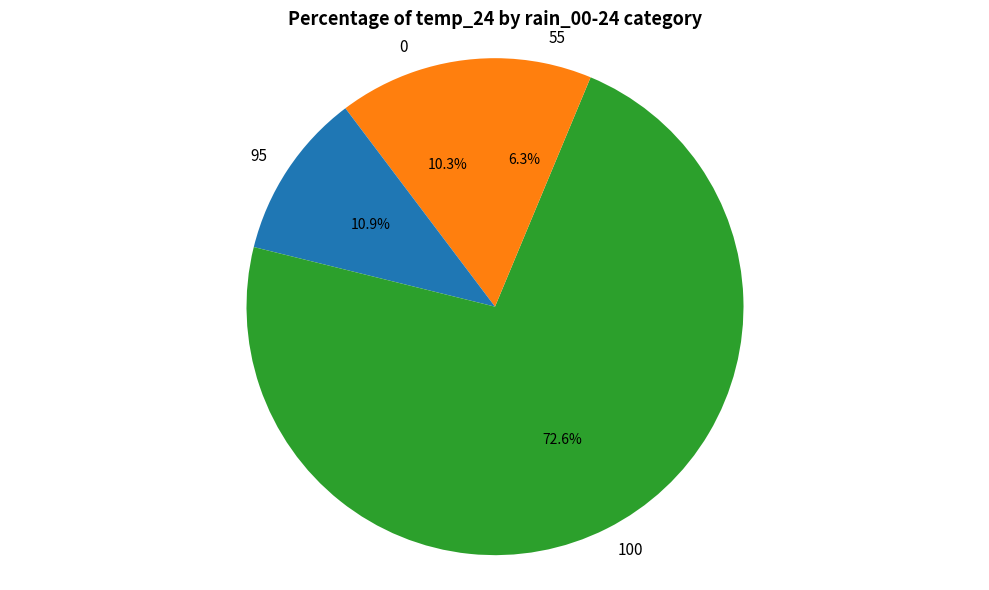

Which has a higher value, 100 or 95?

100